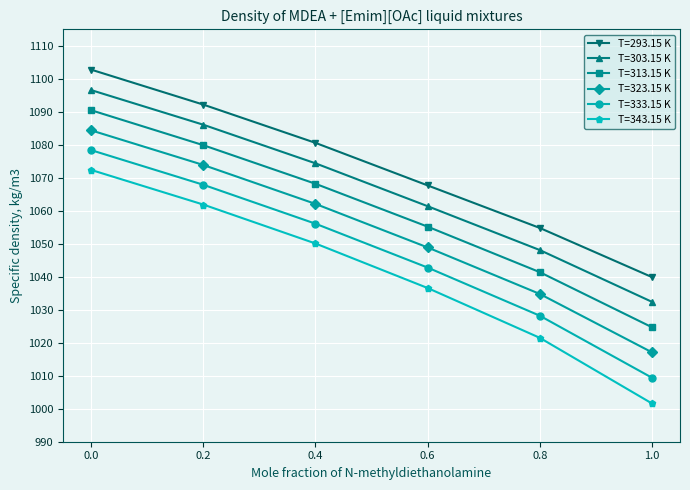

How many series are shown in this chart?

6